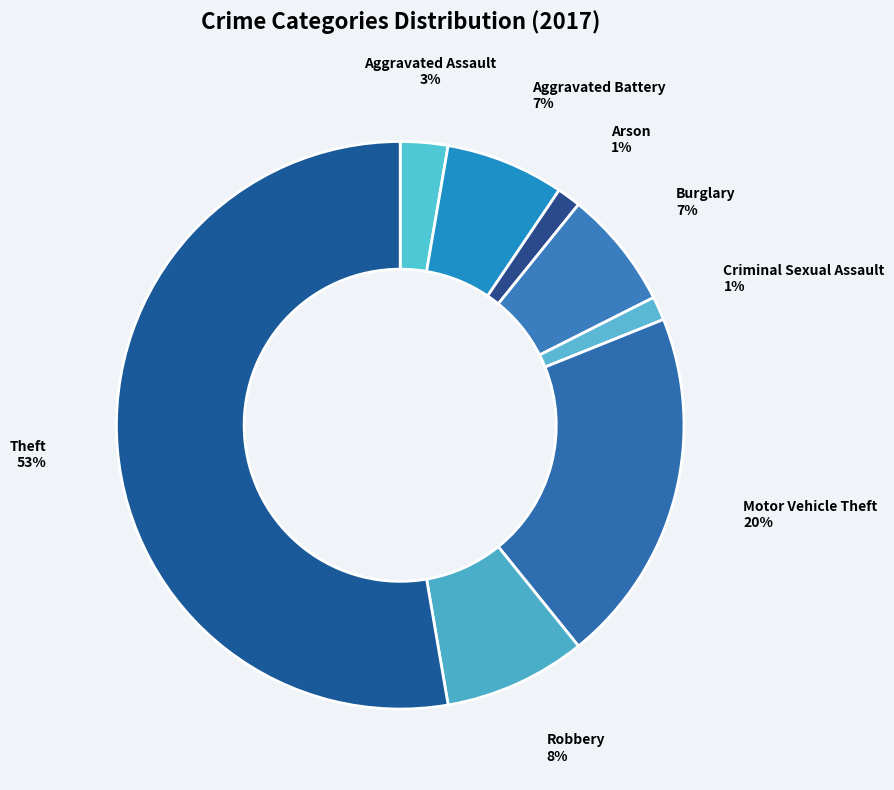

Between Theft and Robbery, which is larger?

Theft